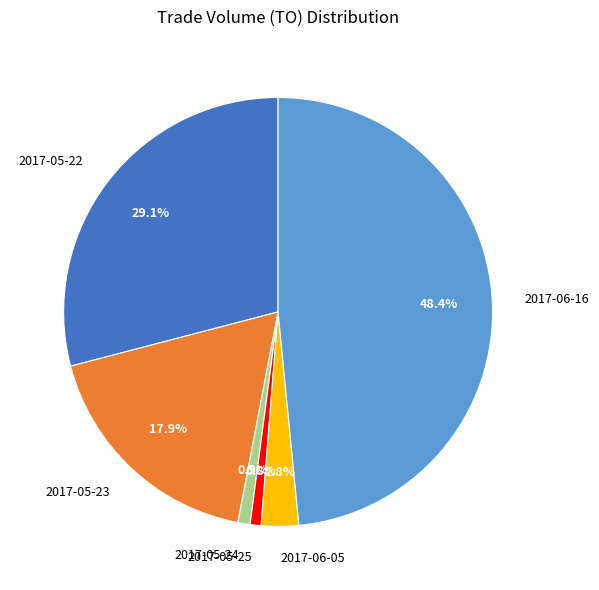

To the nearest percent, what is the difference between the largest and smallest slice percentages?

48%